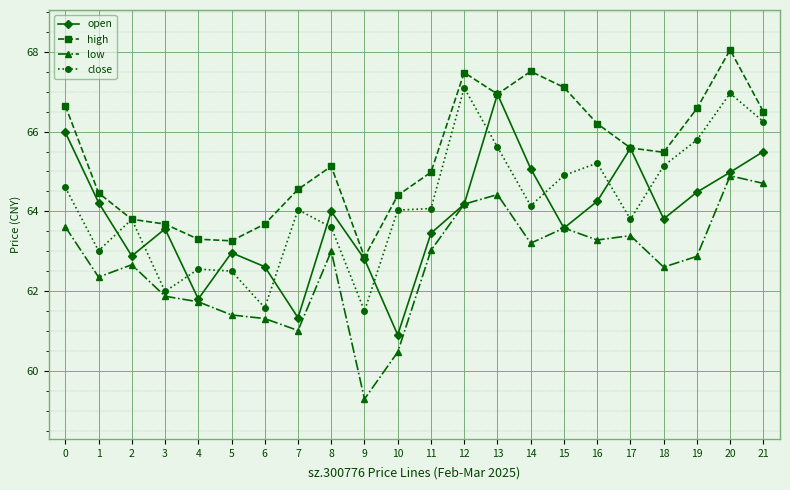

Rank the series by their maximum value, from highest to lowest.

high, close, open, low